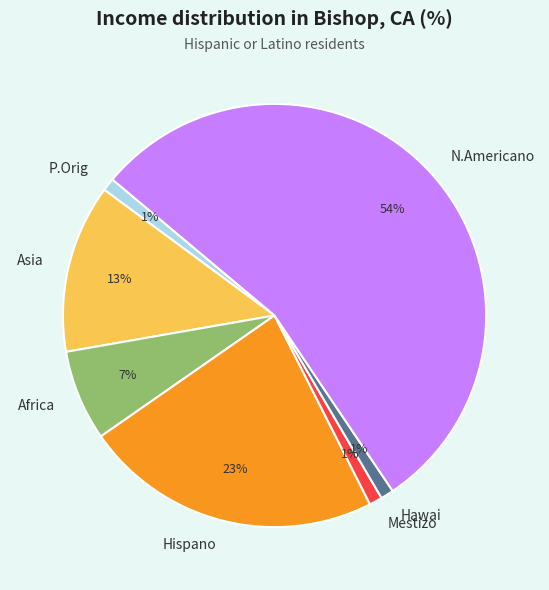

What is the majority slice?

N.Americano